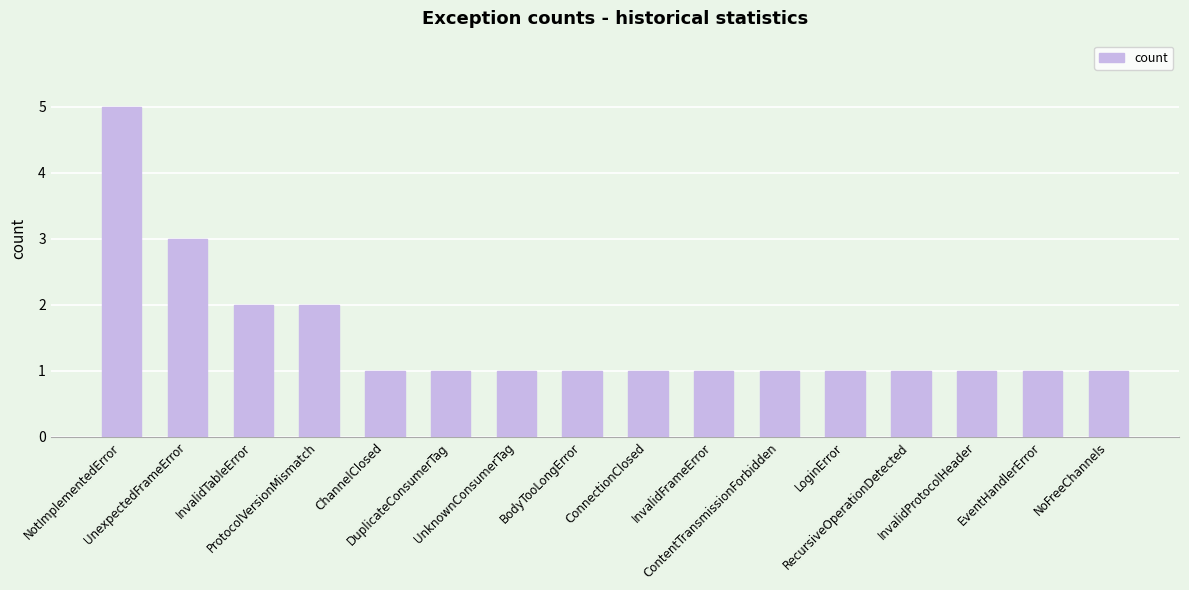

What is the average value?

2